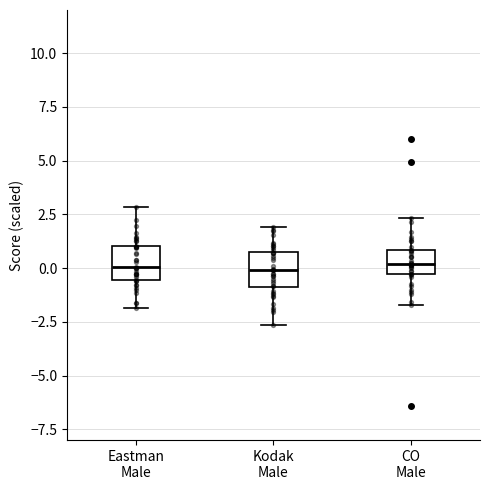

Reading left to right, transcribe this box plot: for each box, give where its median line is, the range the box spans, and where its two whiskers end, as read against the y-axis. The values are not printed on the chart, so give them approximately, as read against the axis.

Eastman Male: median 0.0, box -0.5 to 1.0, whiskers -2.0 to 3.0
Kodak Male: median 0.0, box -1.0 to 0.5, whiskers -2.5 to 2.0
CO Male: median 0.0, box -0.5 to 1.0, whiskers -1.5 to 2.5